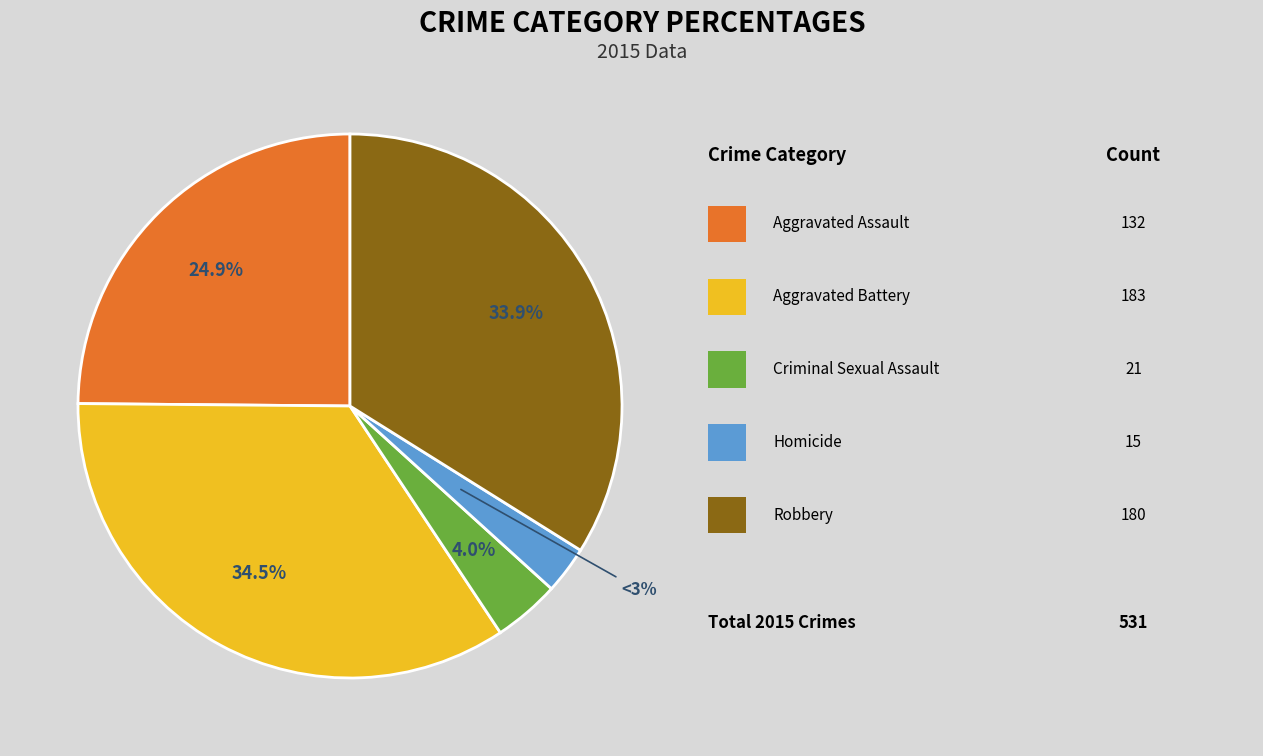

Is there any slice that represents more than half of the pie?

No